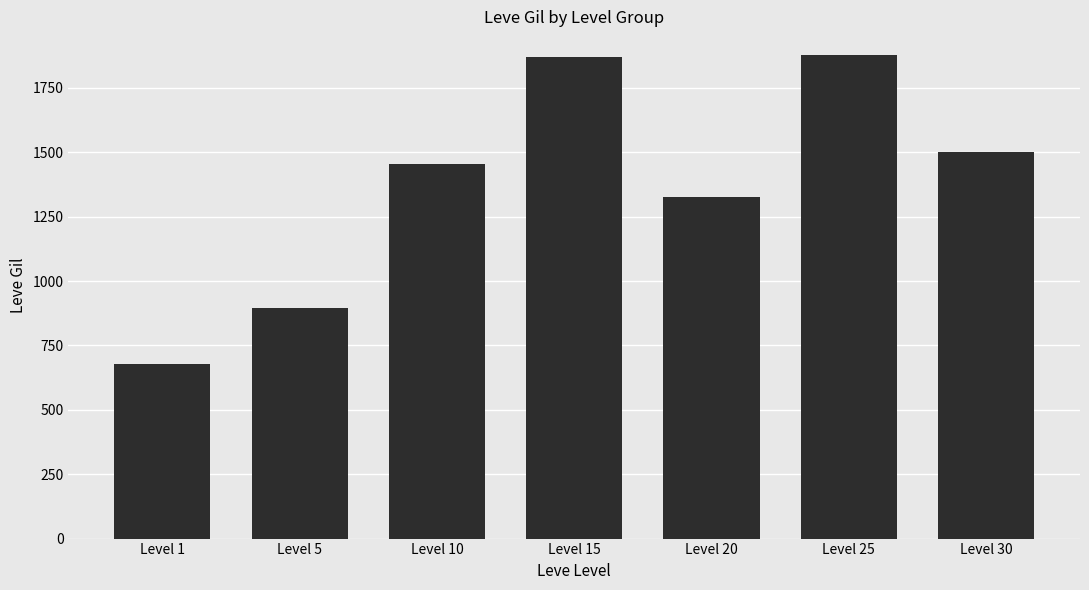

True or false: the data shows 1325 at Level 20.

True